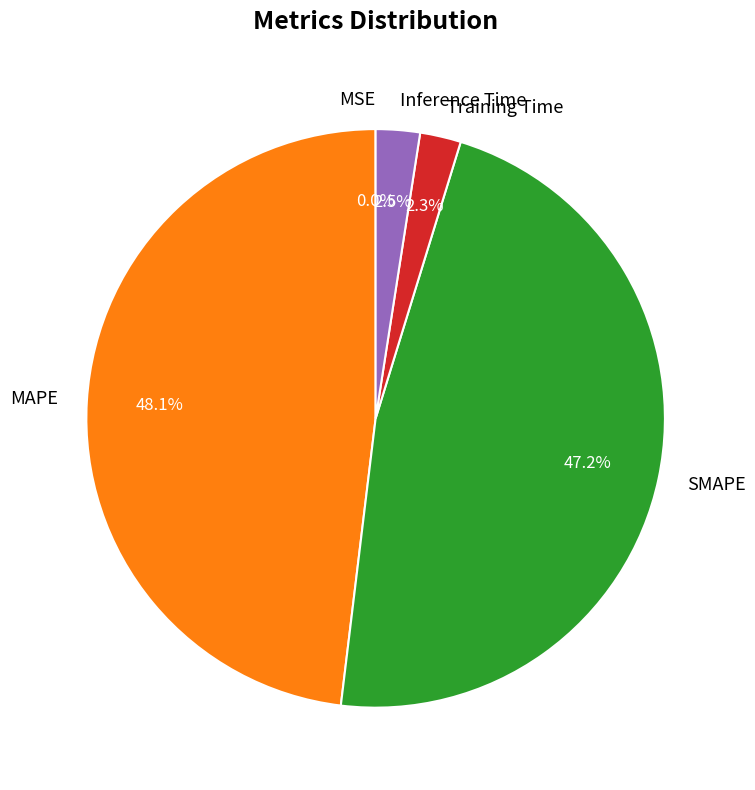

What percentage is NOT represented by Training Time?

97.7%